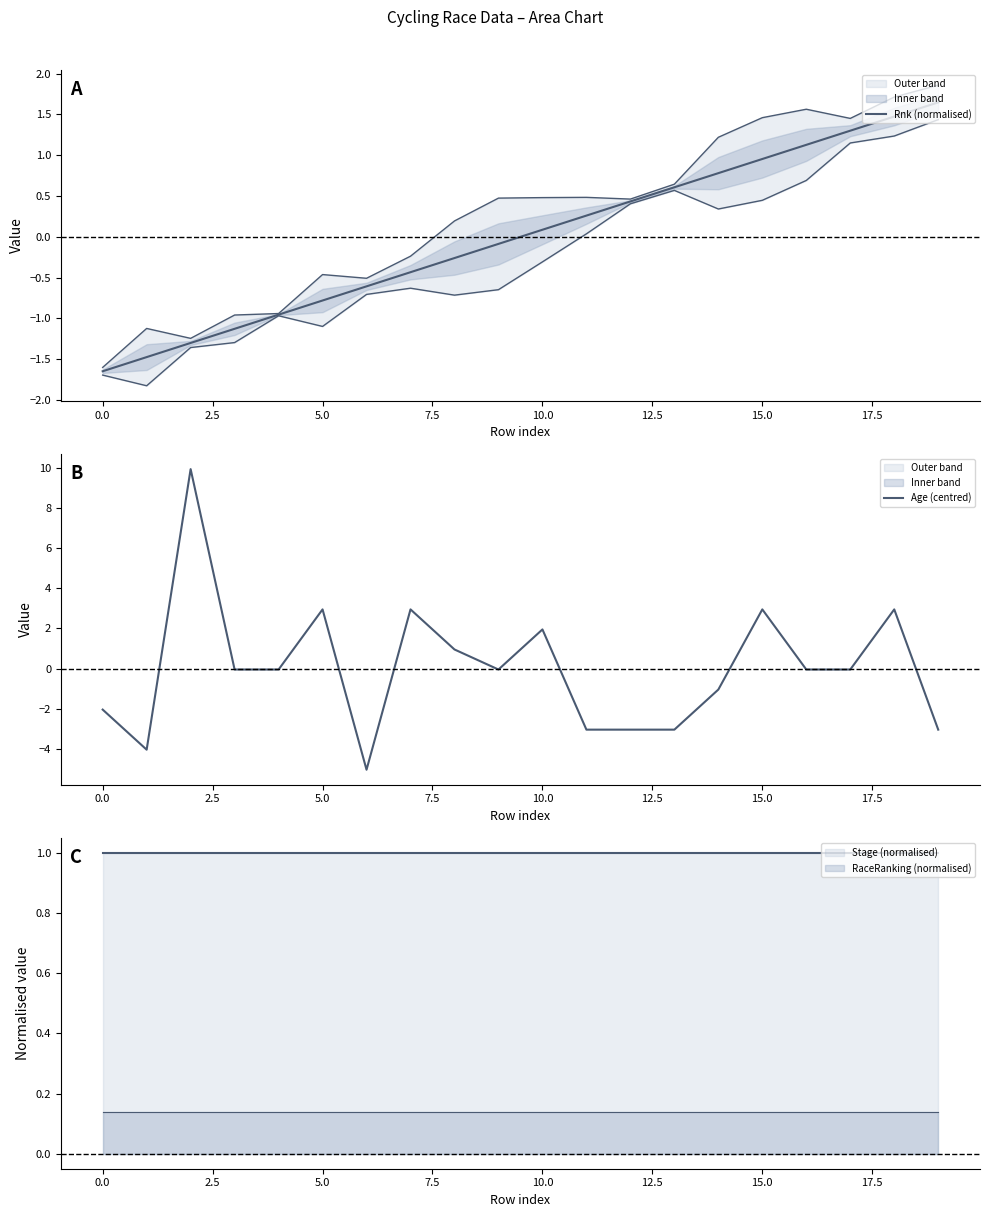

True or false: RaceRanking (normalised) and Stage (normalised) cross at least once.

False